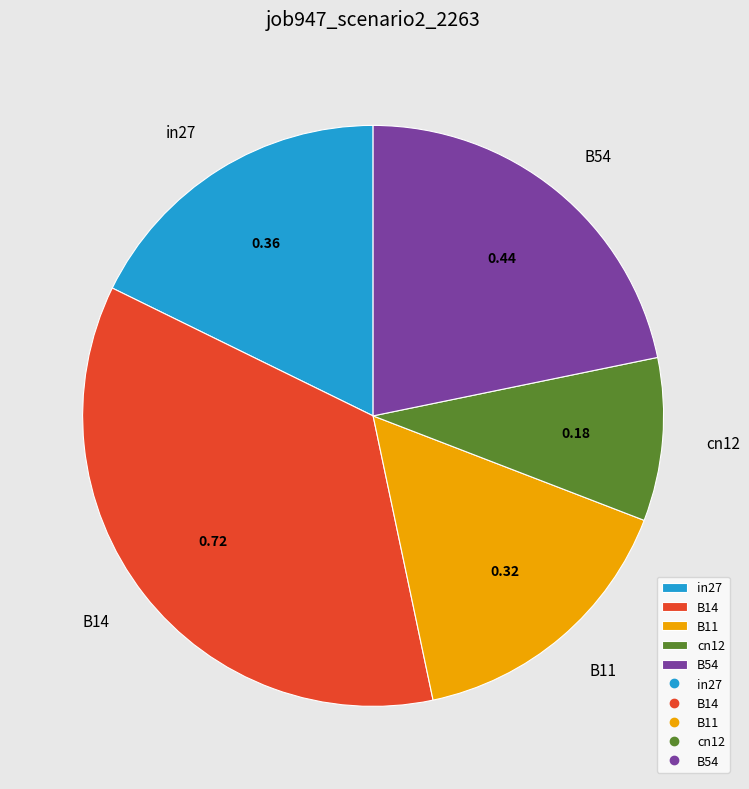

Do B54 and B14 together represent more than half of the pie?

Yes